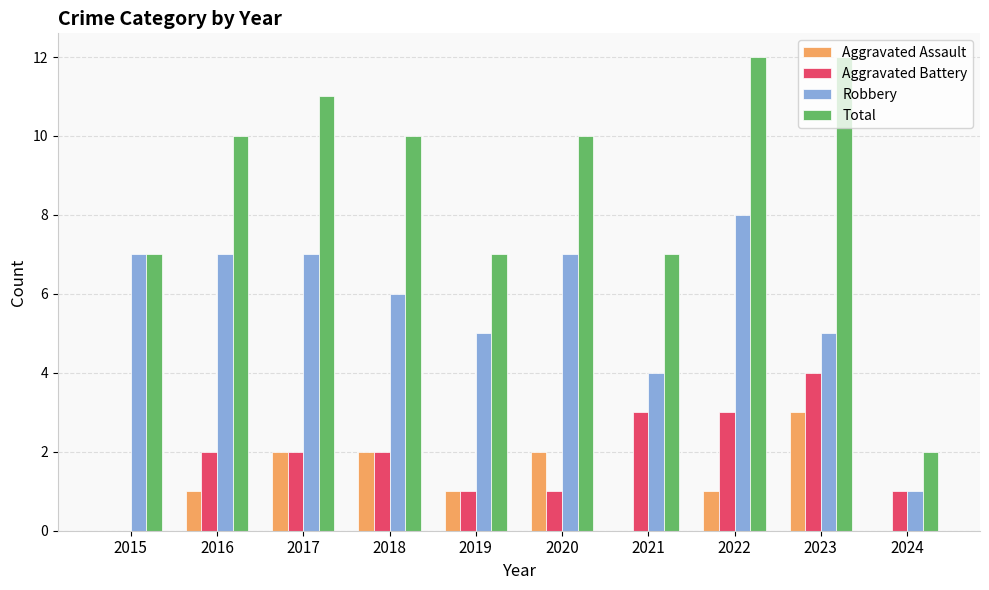

Read the Robbery value at 2018.

6